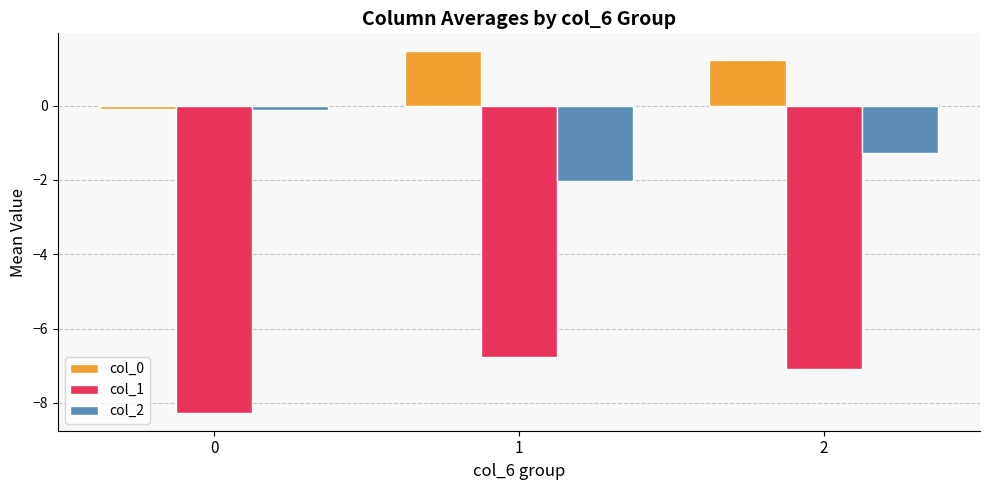

What is the sum of all col_0 values?

2.6